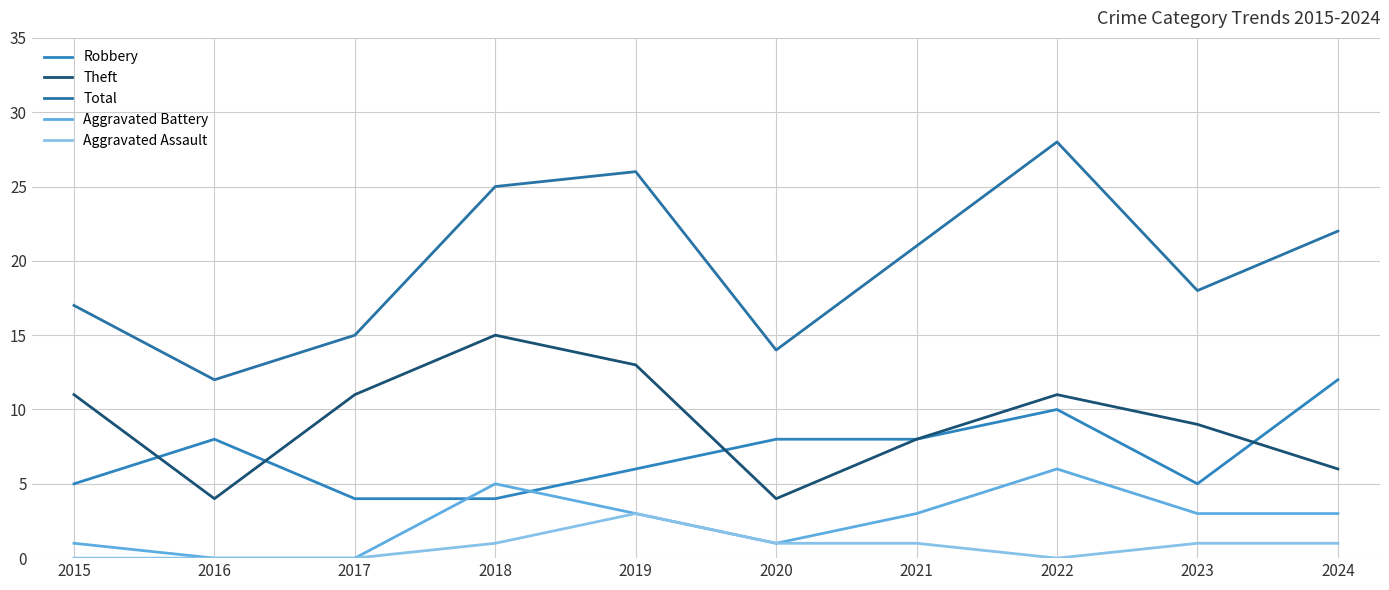

At how many categories does at least one series exceed 13?

9